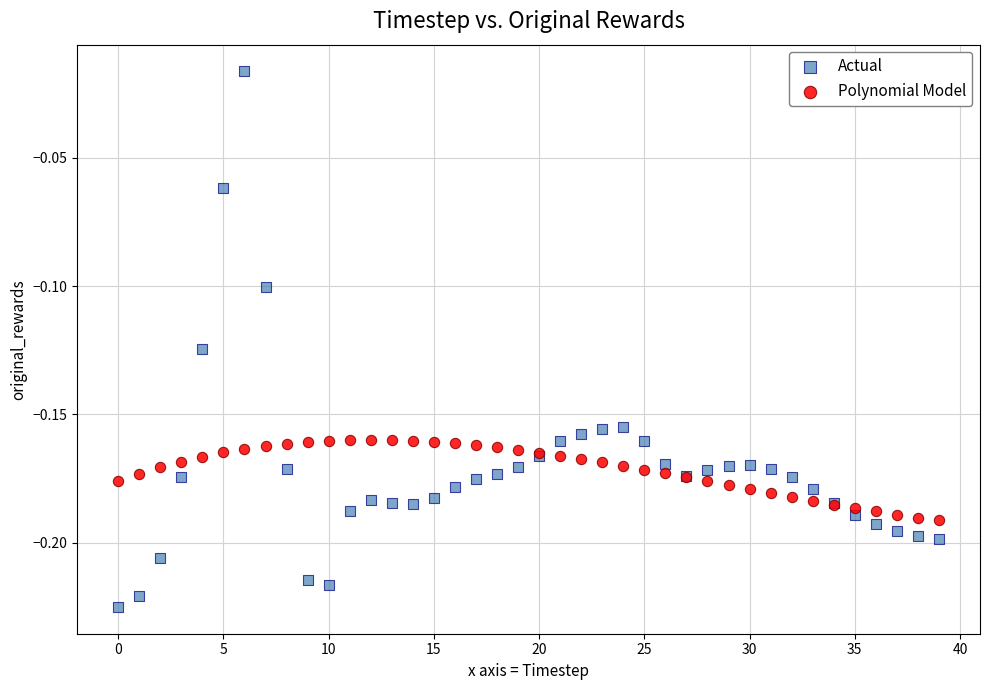

Which series reaches the minimum Y coordinate?

Actual